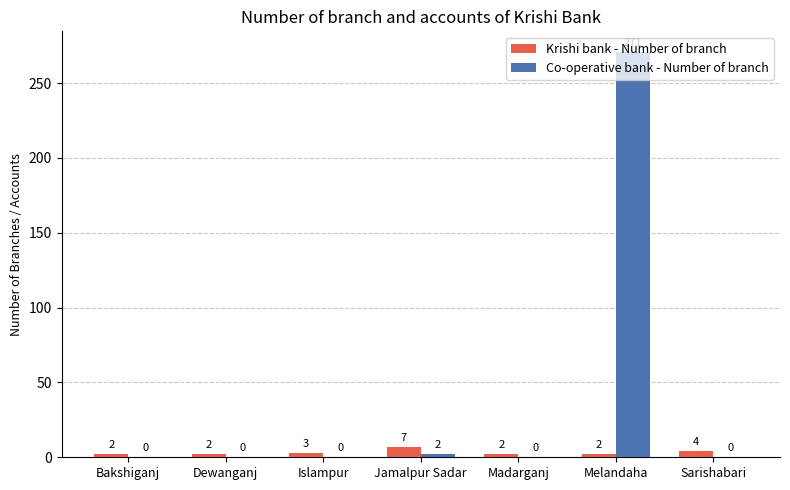

What is the highest value of the Co-operative bank - Number of branch series?

271